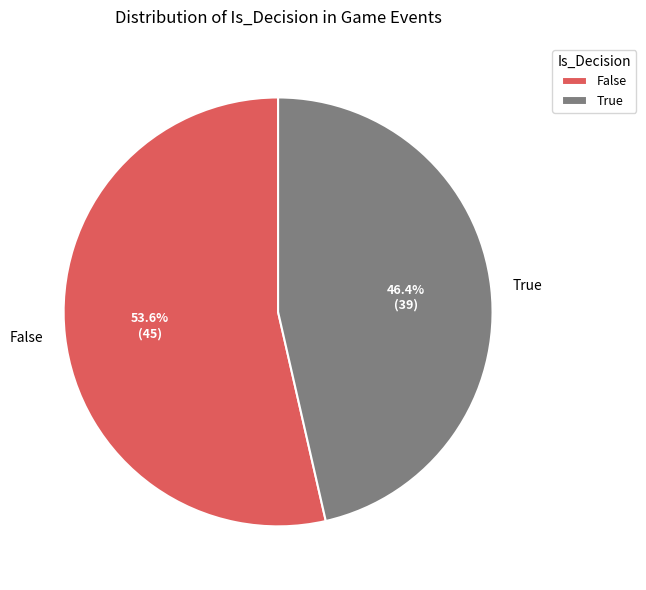

How many slices are in this pie chart?

2